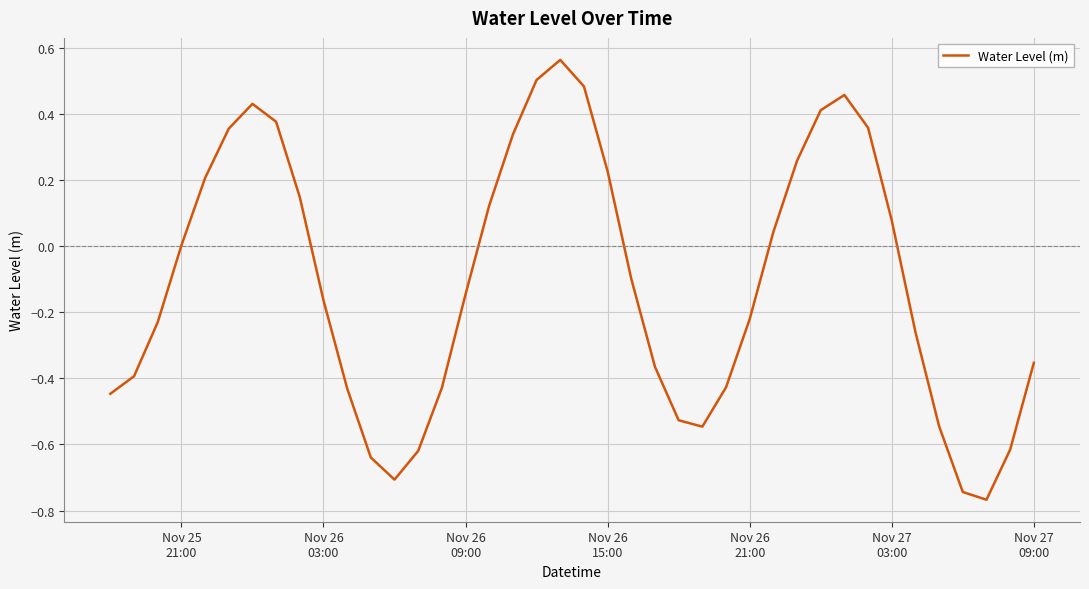

Count the number of data series in this chart.

1